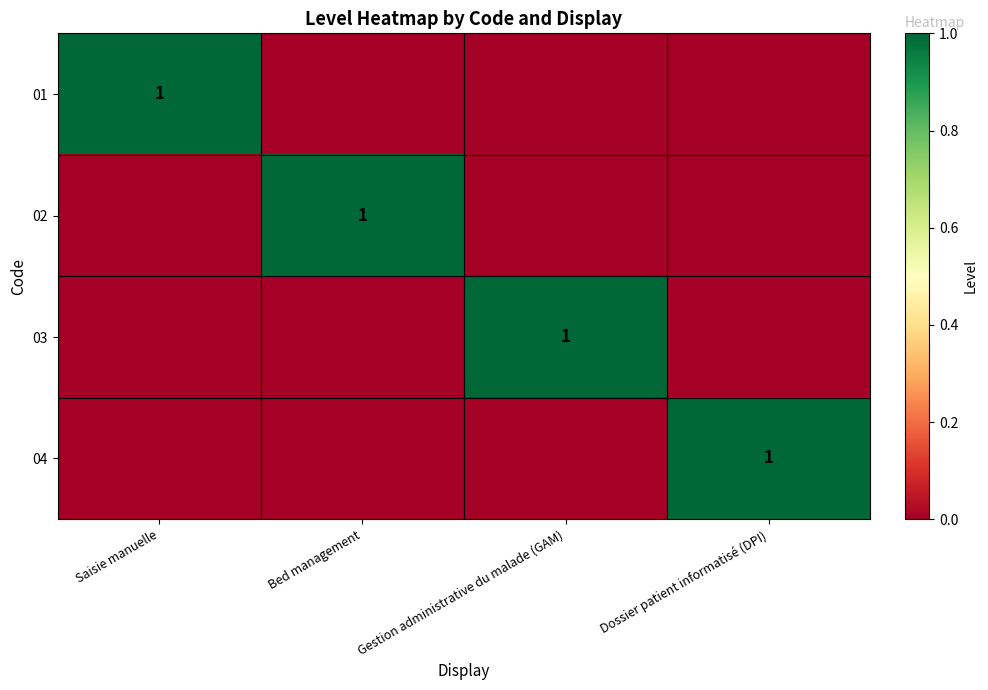

Which has a higher value, Saisie manuelle or Gestion administrative du malade (GAM)?

Saisie manuelle